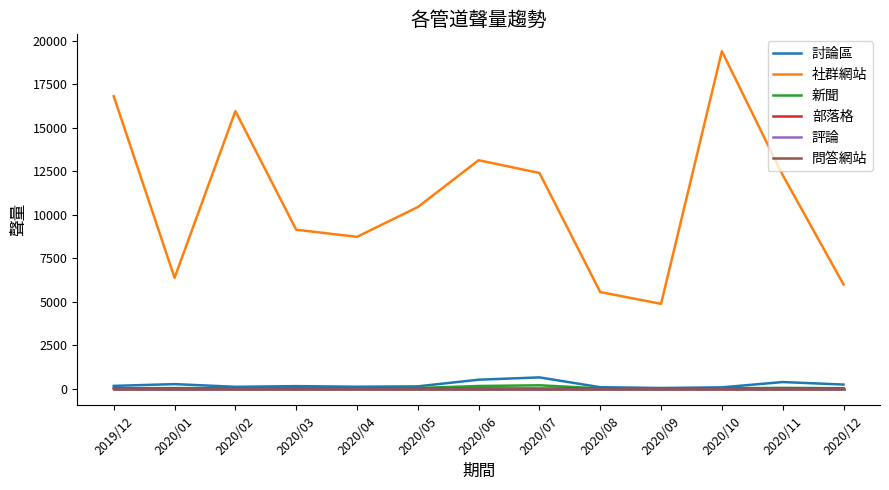

Does the chart have visible grid lines?

No